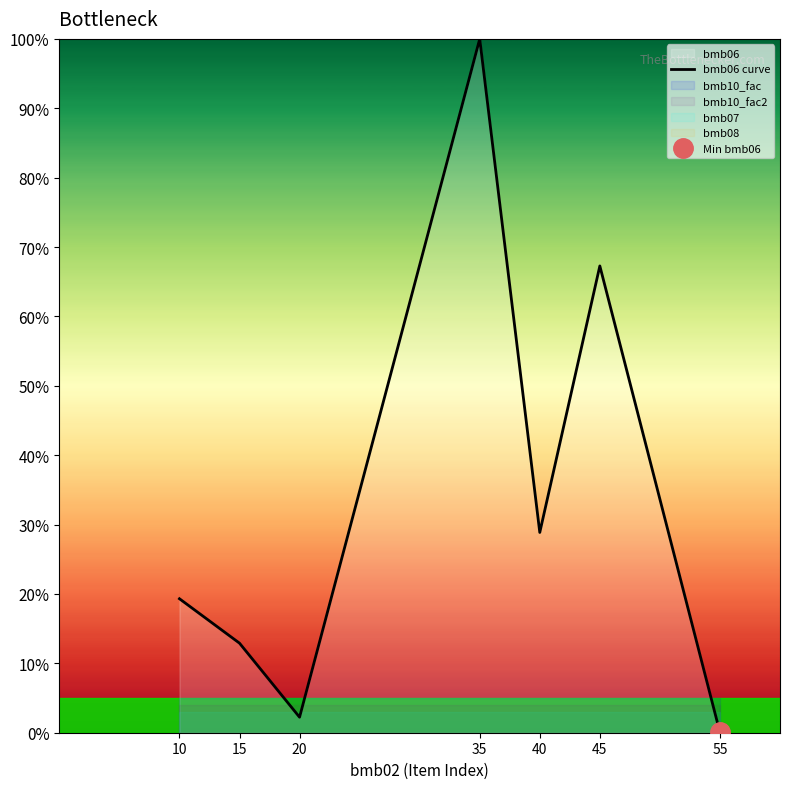

What is the greatest value displayed?

100.0